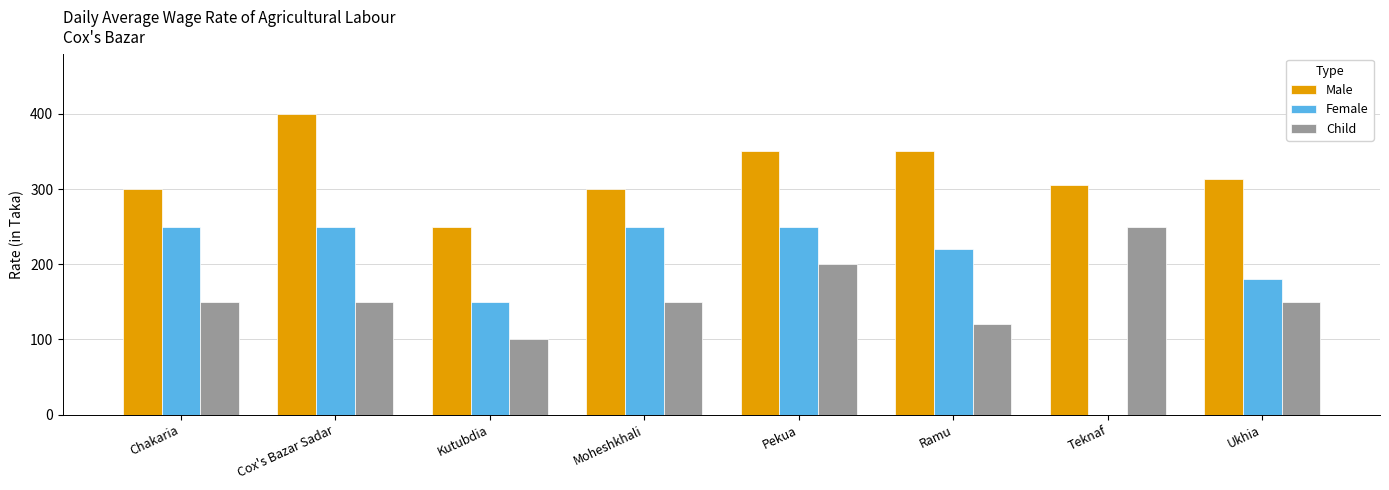

The value of Male at Kutubdia is 250. True or false?

True